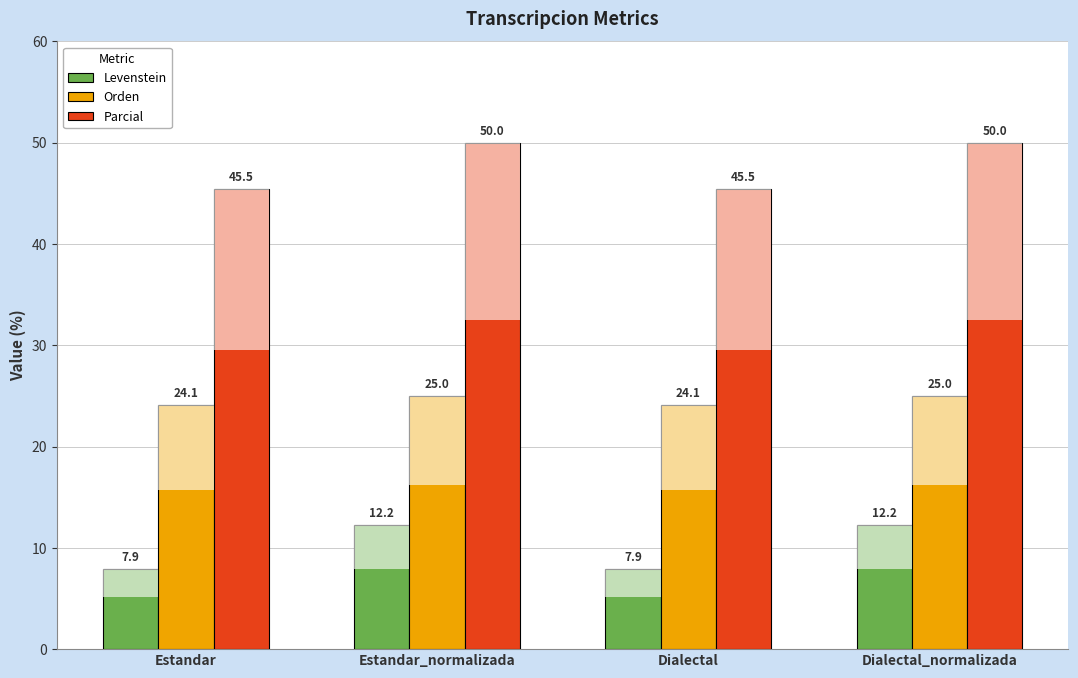

List the series in order of their overall mean, highest first.

Parcial, Orden, Levenstein